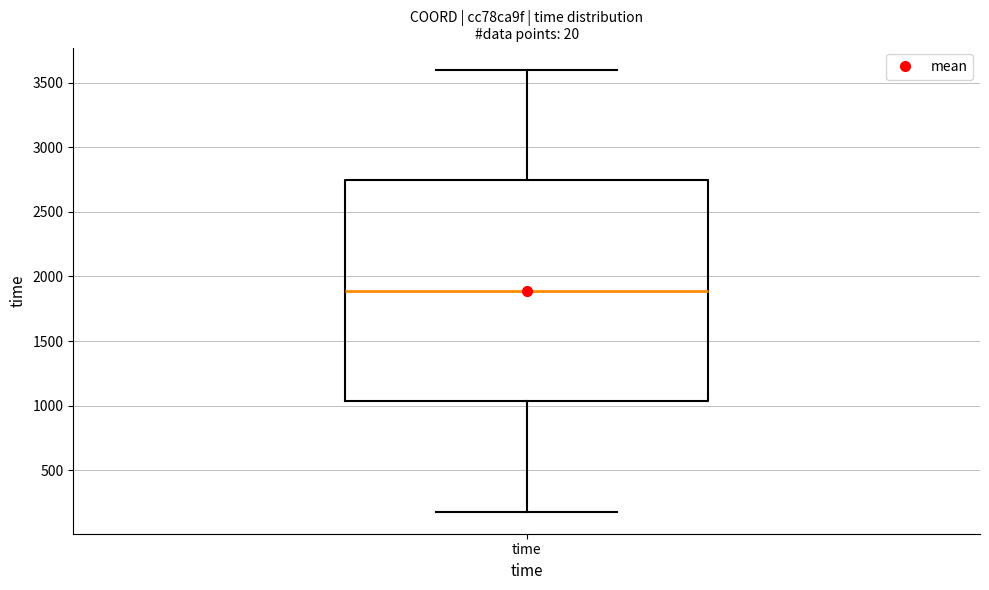

Where is the lower edge of the box for time on the y-axis? The values are not printed on the chart, so give them approximately, as read against the axis.

1050